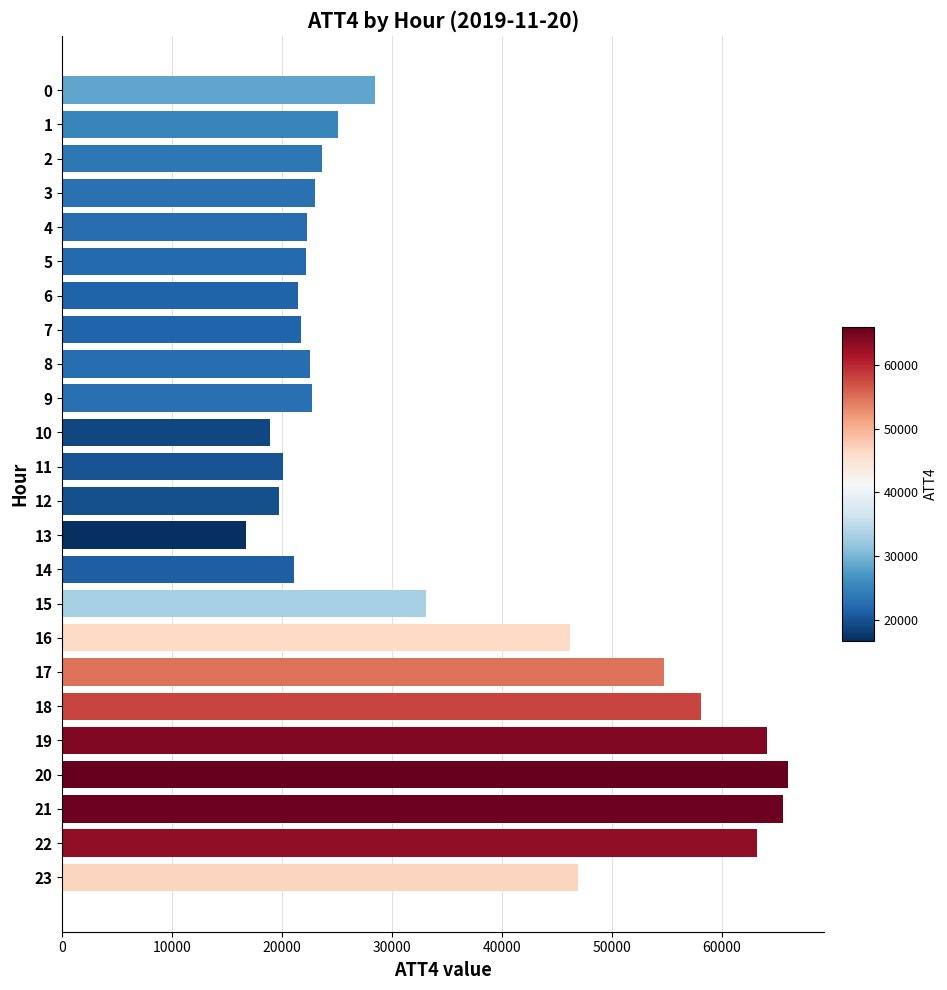

Is it true that the value at 14 is 21100?

True